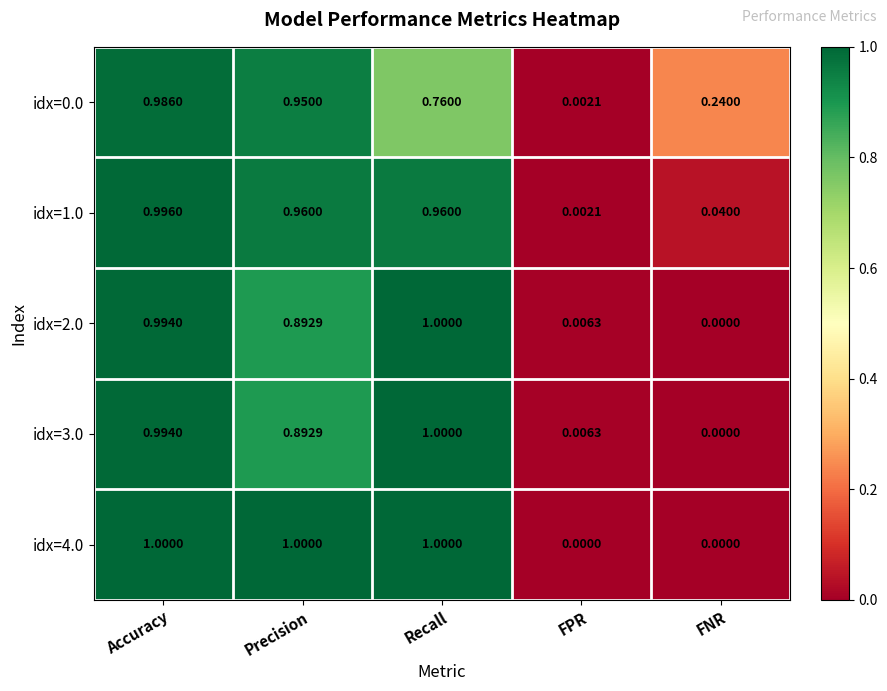

At which label does idx=1.0 reach its peak?

Accuracy